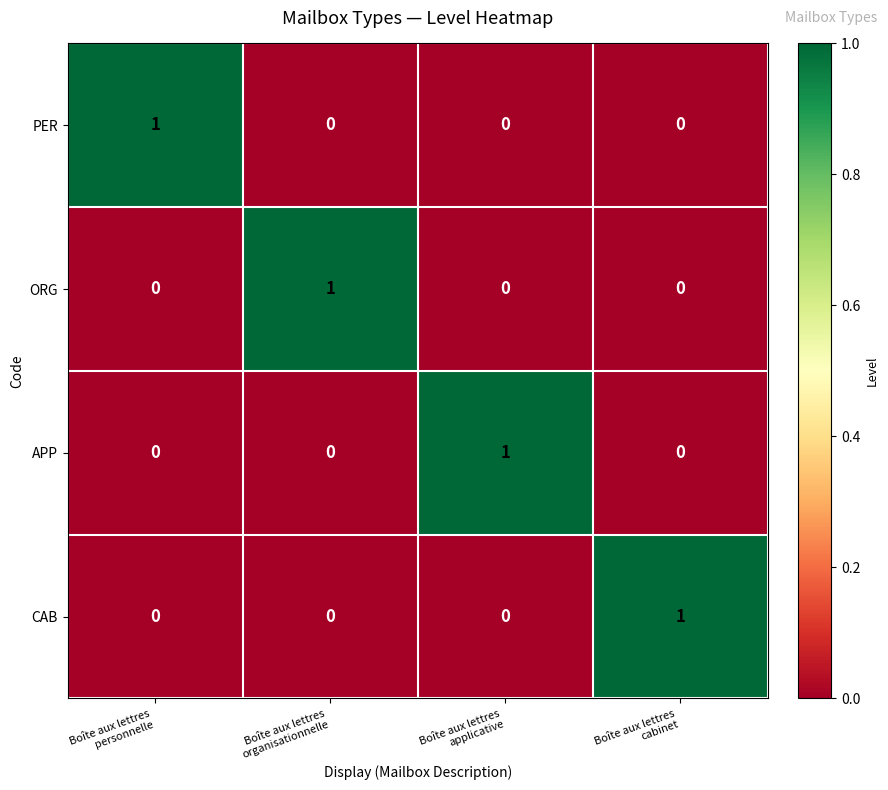

Reading left to right, what are all the values shown in this chart?

PER: 1	0	0	0
ORG: 0	1	0	0
APP: 0	0	1	0
CAB: 0	0	0	1